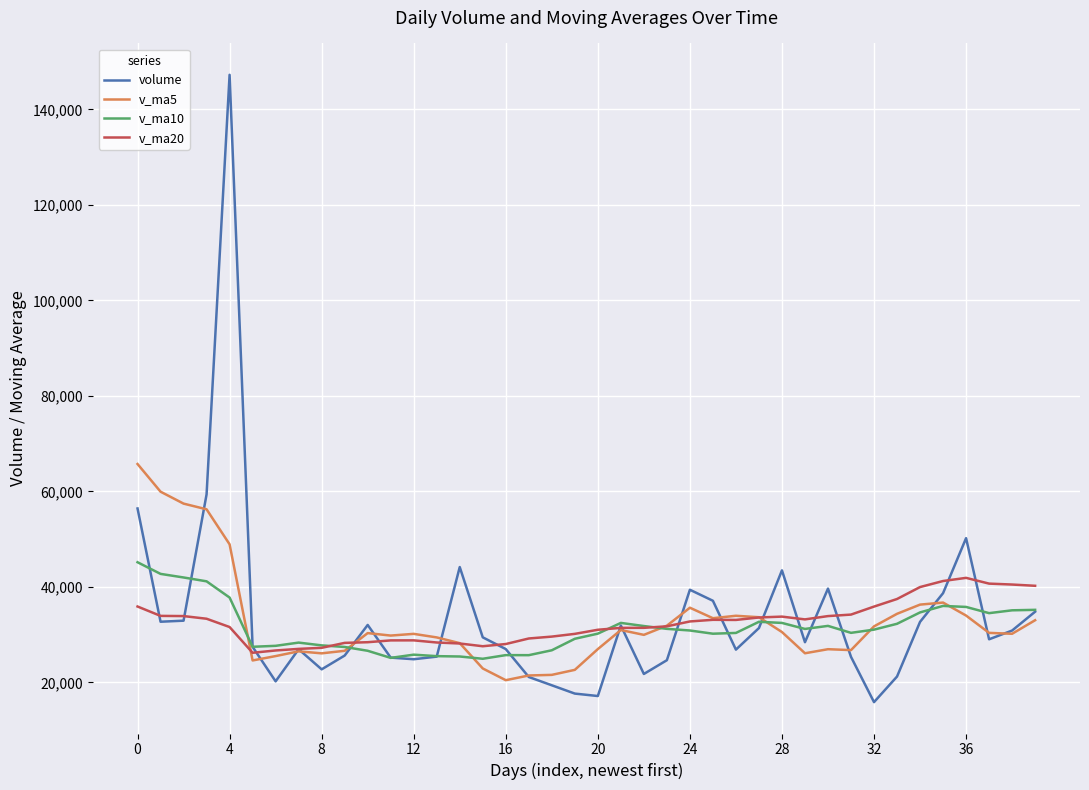

True or false: volume has more than 2 points higher than both neighbors.

True